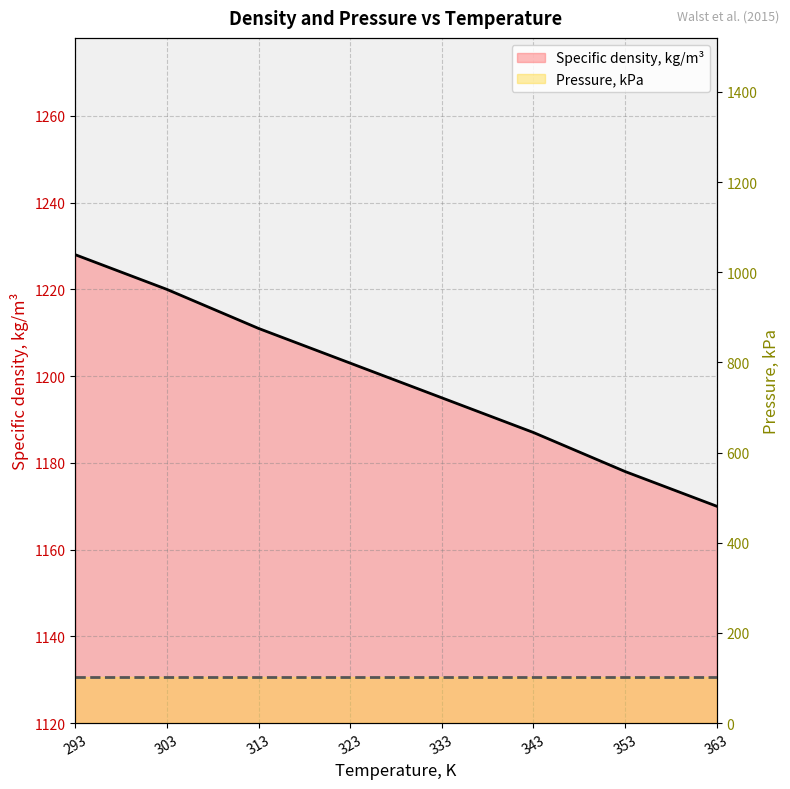

The value at 363 is 1170. True or false?

True